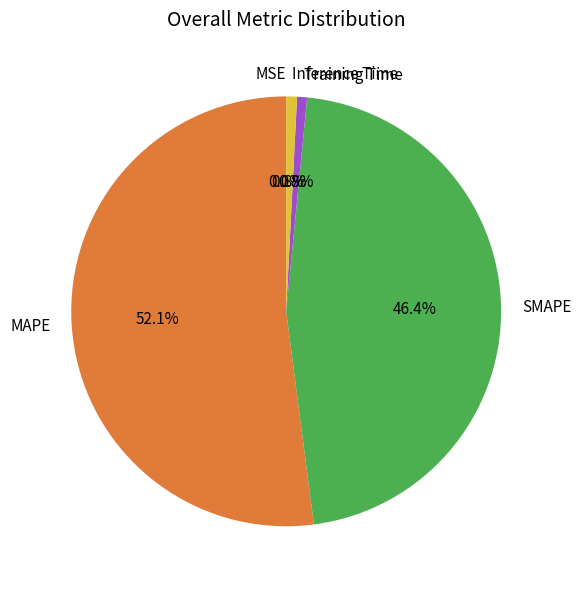

Which category accounts for the majority?

MAPE